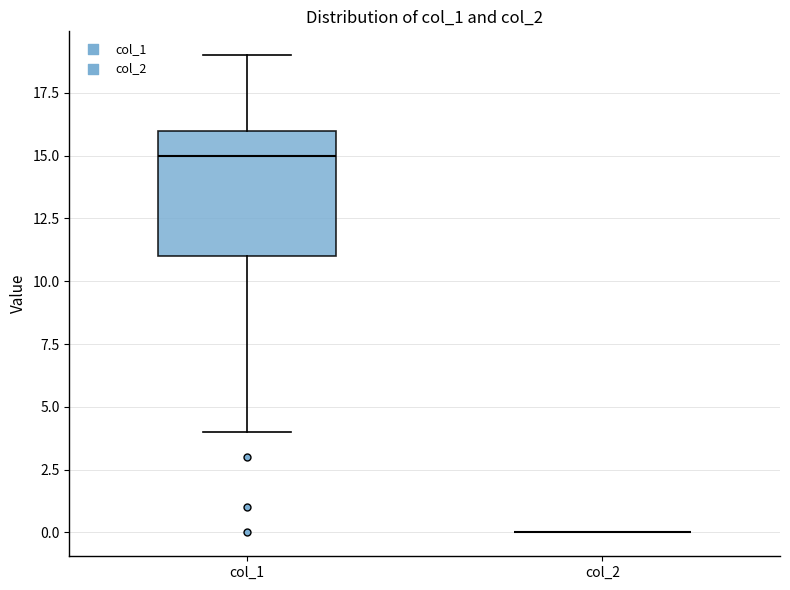

Reading left to right, read every box against the y-axis: the position of its median line, the range the box covers, and the ends of its whiskers. The values are not printed on the chart, so give them approximately, as read against the axis.

col_1: median 15, box 11 to 16, whiskers 4 to 19
col_2: box collapsed to a line at 0, whiskers 0 to 0